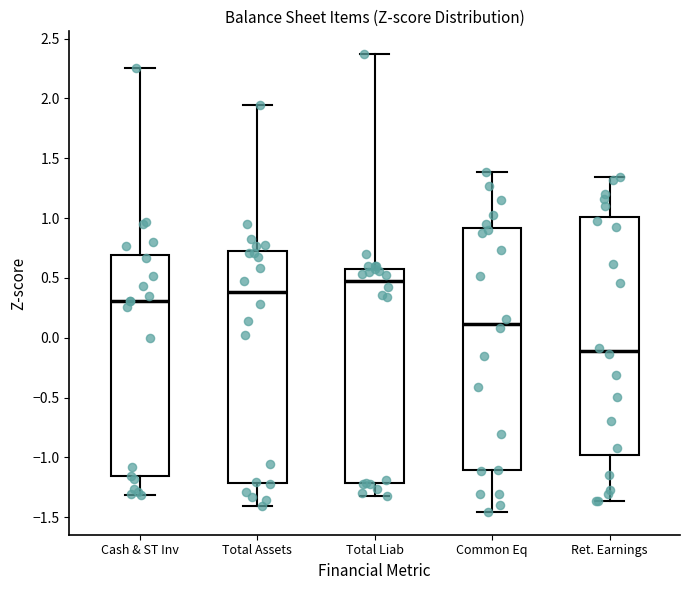

Where does the median line of the box for Common Eq sit on the y-axis? The values are not printed on the chart, so give them approximately, as read against the axis.

0.10